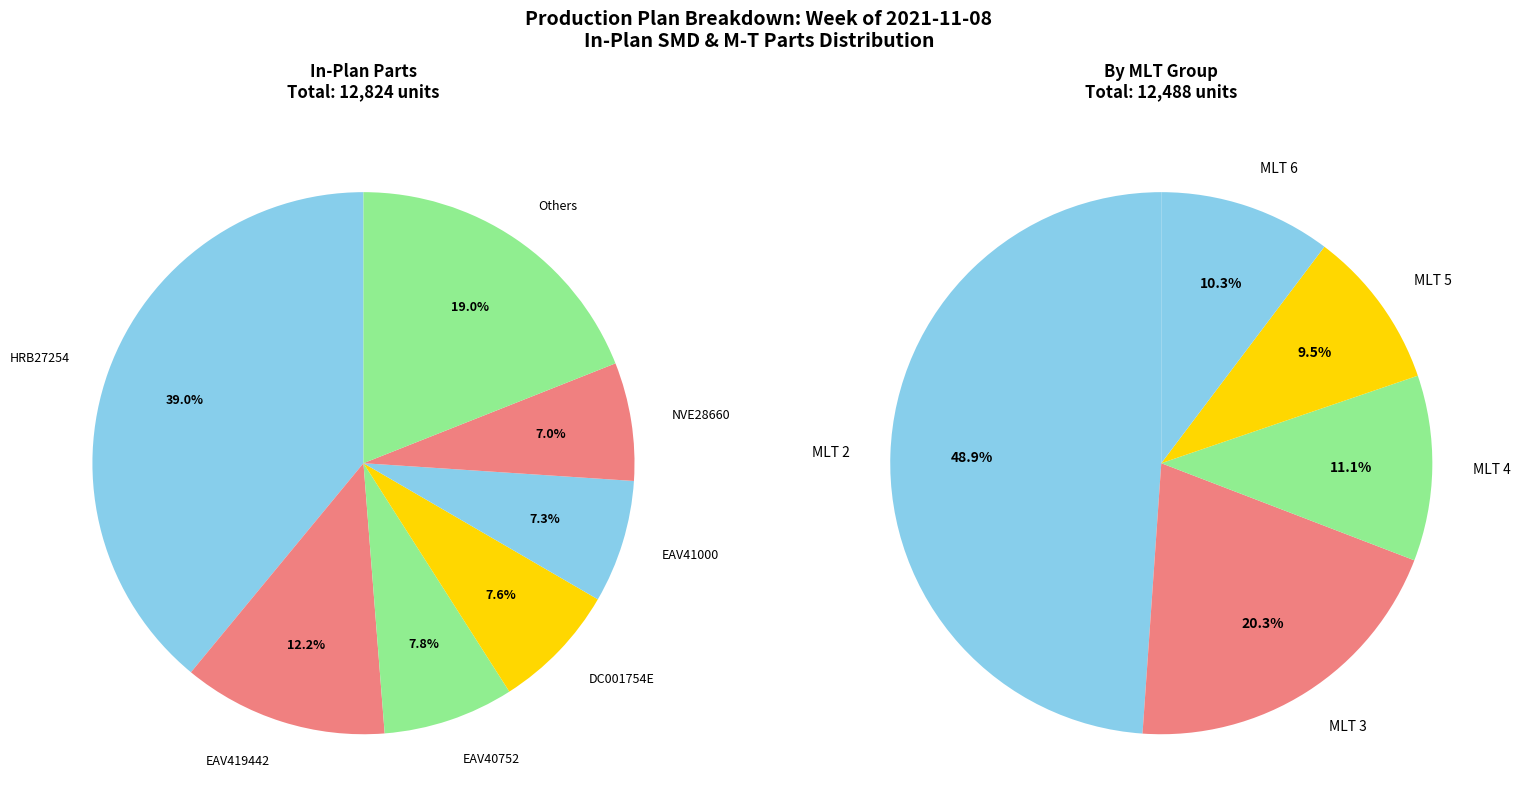

To the nearest percent, what portion does SNDEAV41000-SMD represent?

7%